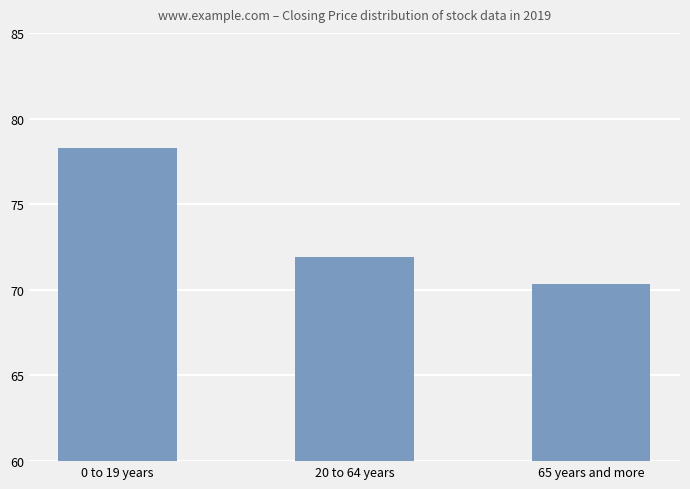

Reading left to right, transcribe all the data shown in this chart.

78.3	71.9	70.3